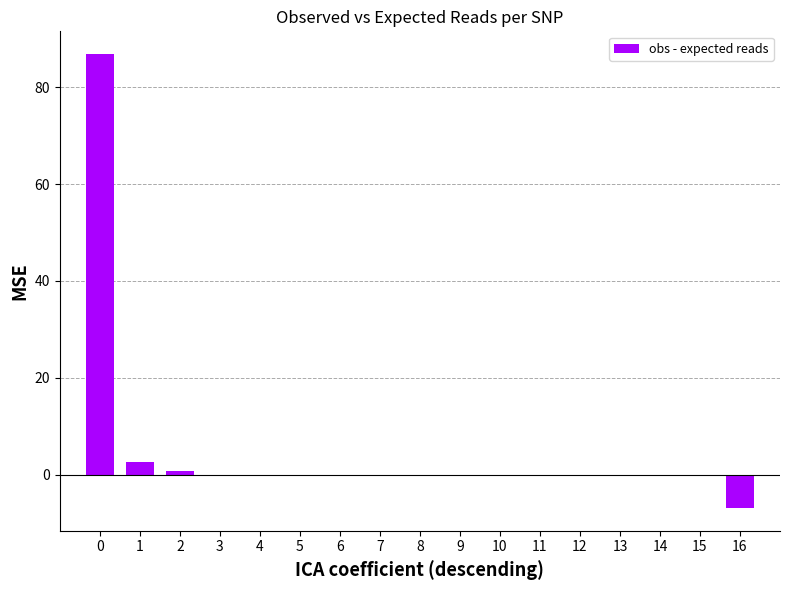

Does the chart contain stacked bars?

No